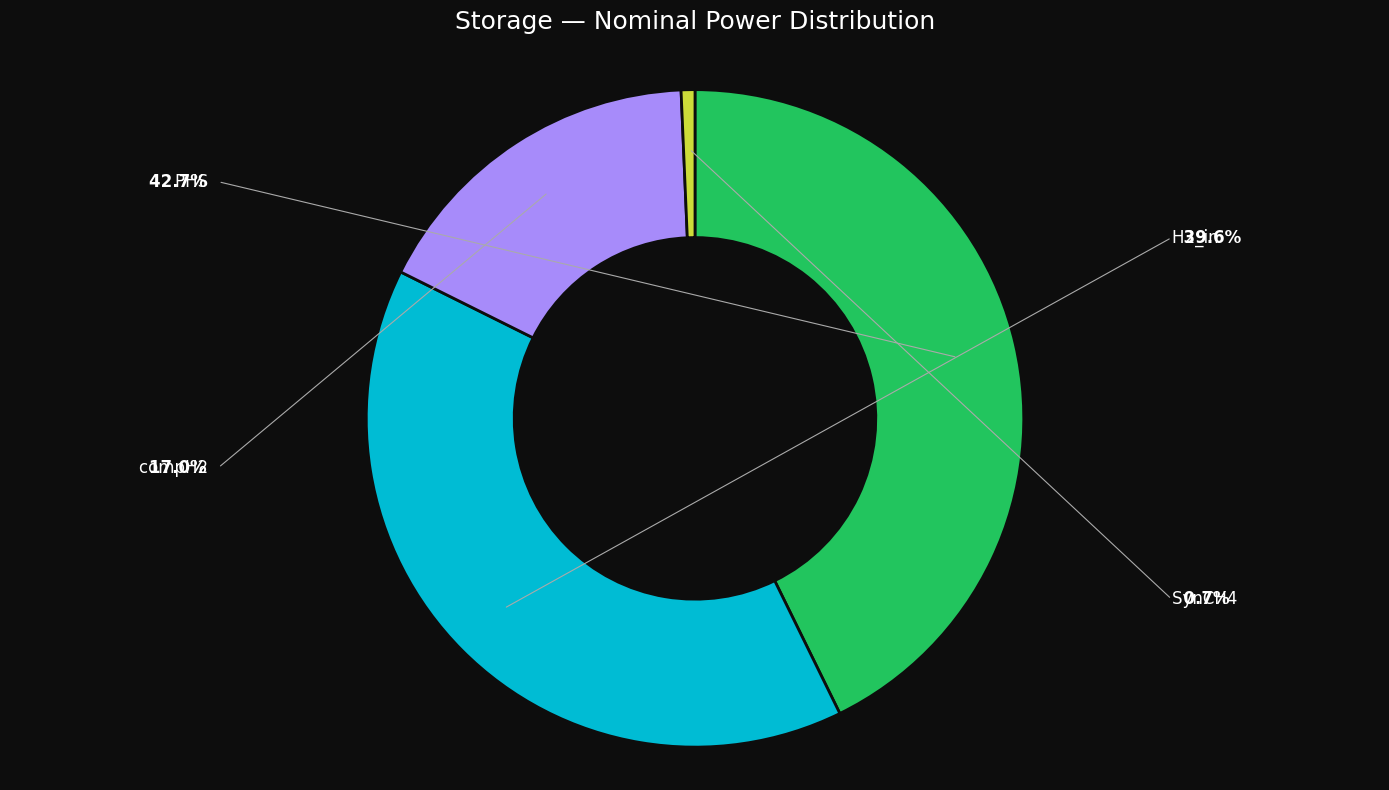

Is SynCH4 the majority of the pie?

No